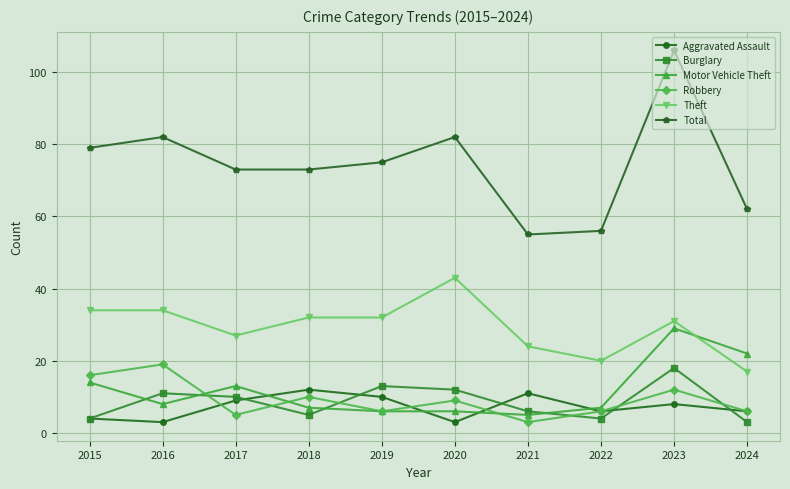

What is the smallest value displayed?

3